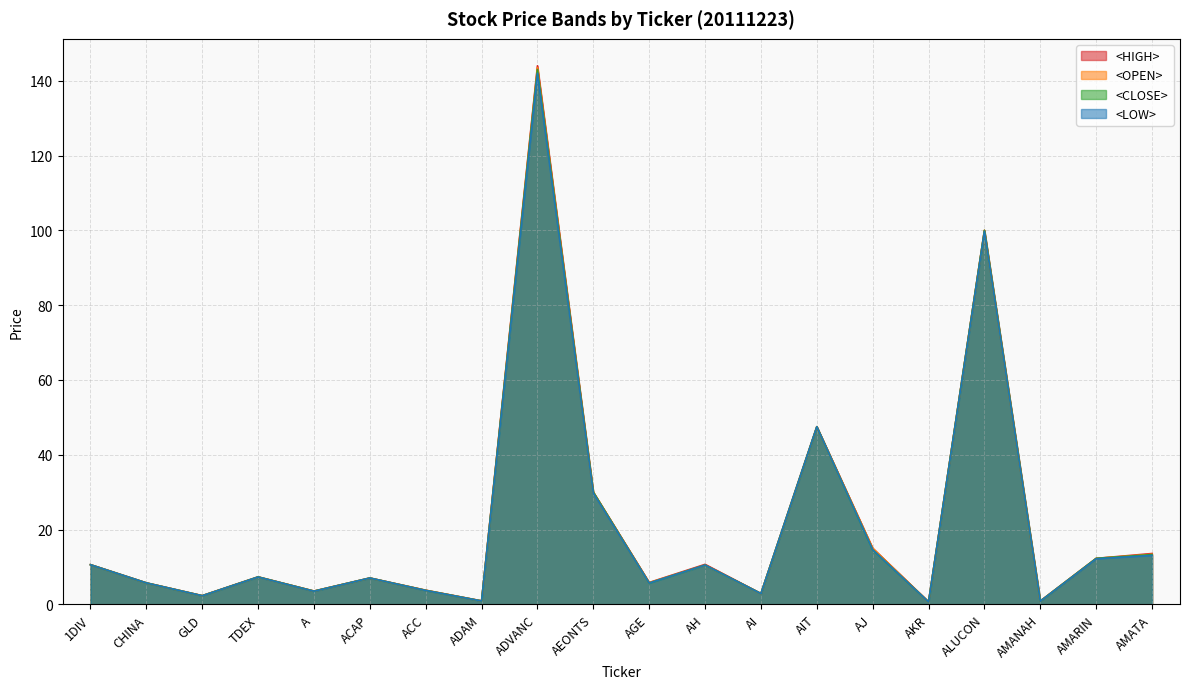

Which series has the widest spread of values?

<HIGH>